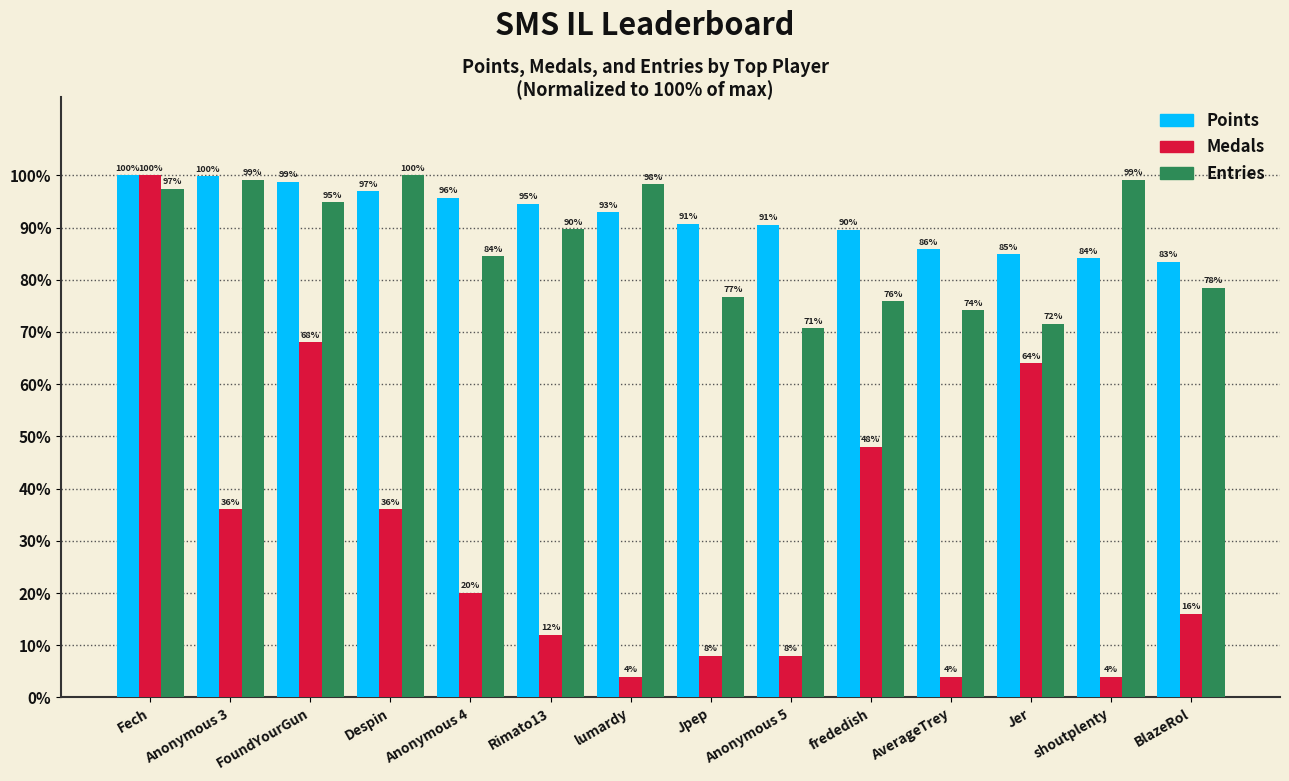

Rank the series at Anonymous 5 from highest to lowest value.

Points, Entries, Medals